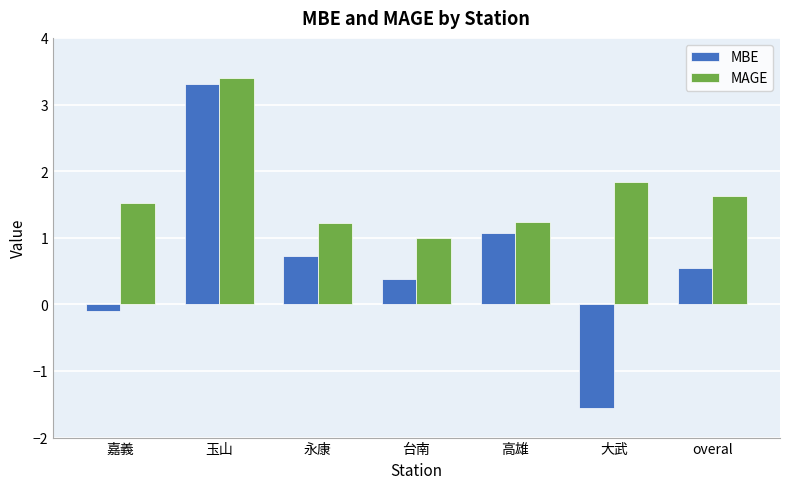

At which label does MBE reach its peak?

玉山